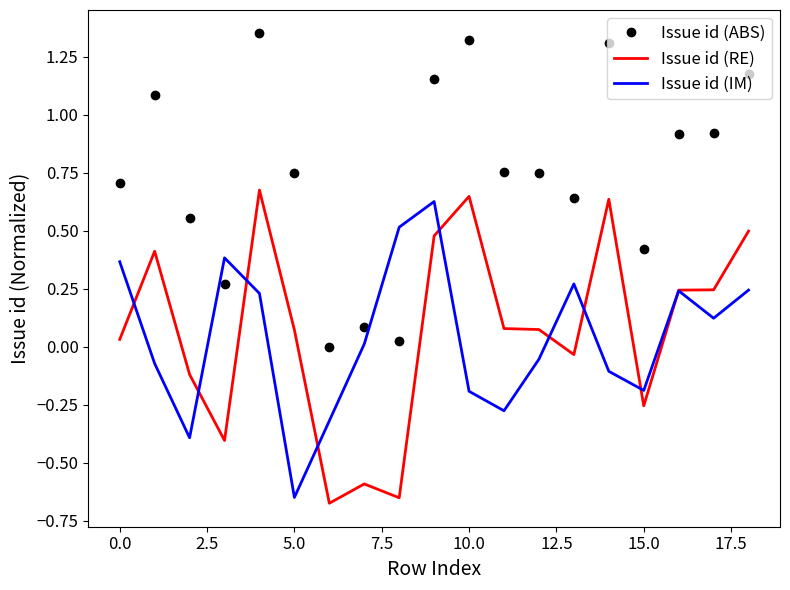

After their last crossing, which series has the higher values: Issue id (ABS) or Issue id (IM)?

Issue id (ABS)